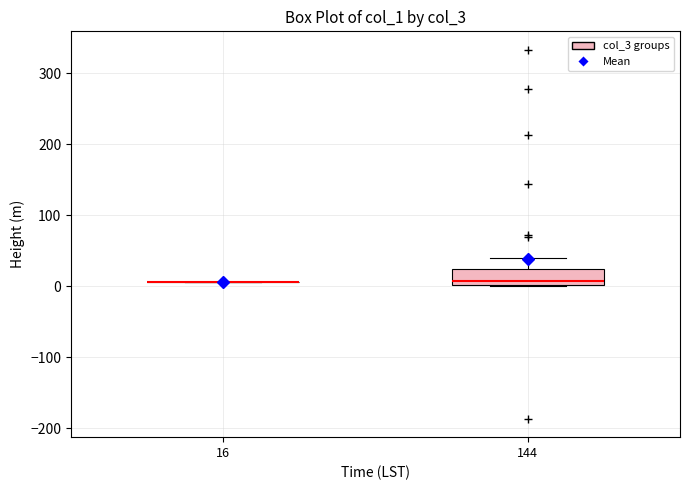

Reading left to right, read every box against the y-axis: the position of its median line, the range the box covers, and the ends of its whiskers. The values are not printed on the chart, so give them approximately, as read against the axis.

16: box collapsed to a line at 10, whiskers 10 to 10
144: median 10, box 0 to 20, whiskers 0 to 40